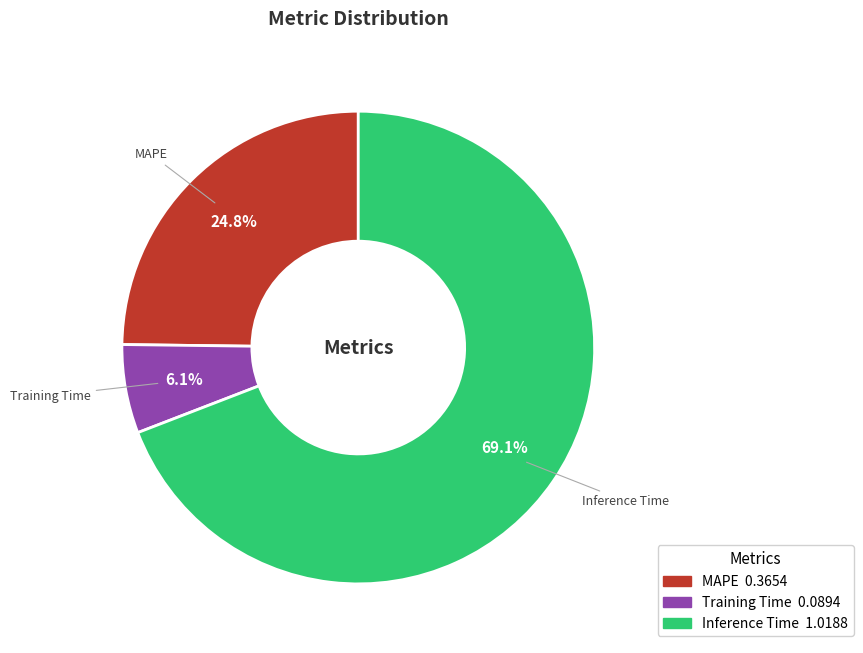

Count the number of slices in the pie.

3